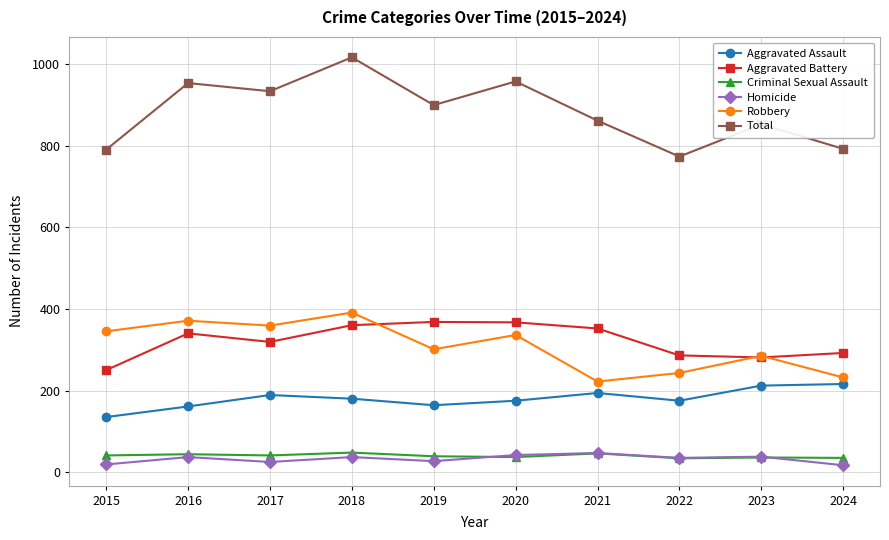

What is the difference between the highest and lowest values at 2019?

872